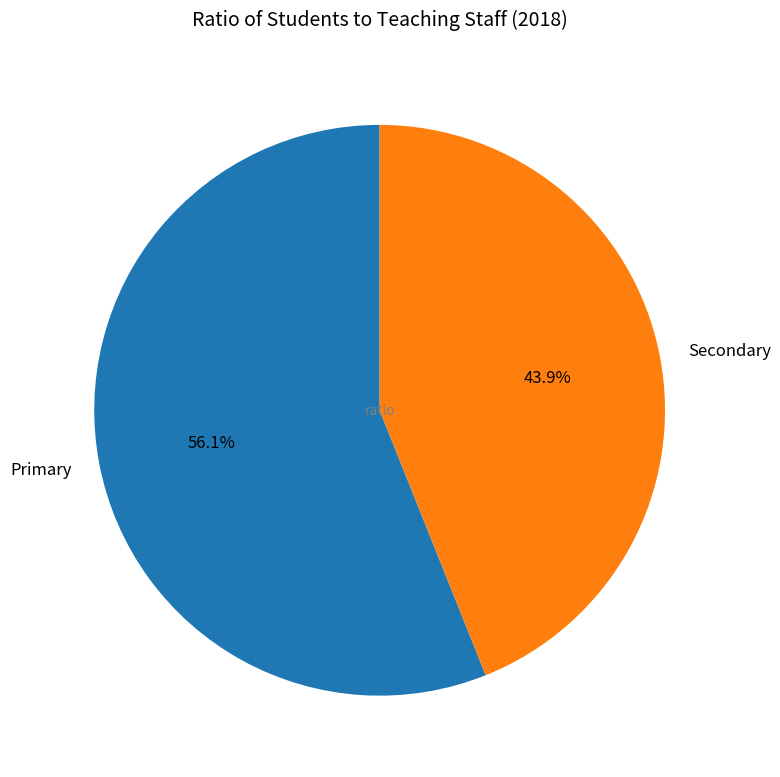

What percentage is the Secondary slice, to the nearest percent?

44%